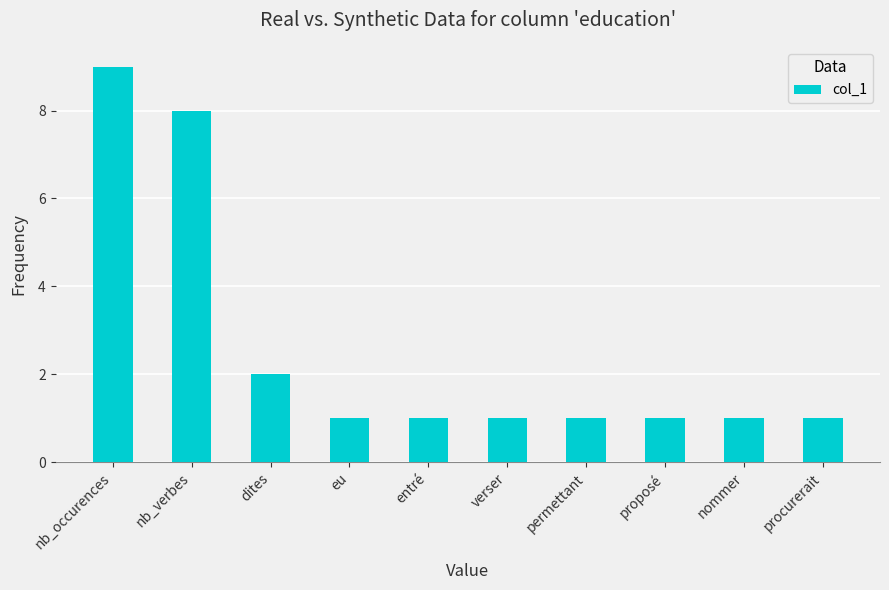

What is the maximum value shown in the chart?

9